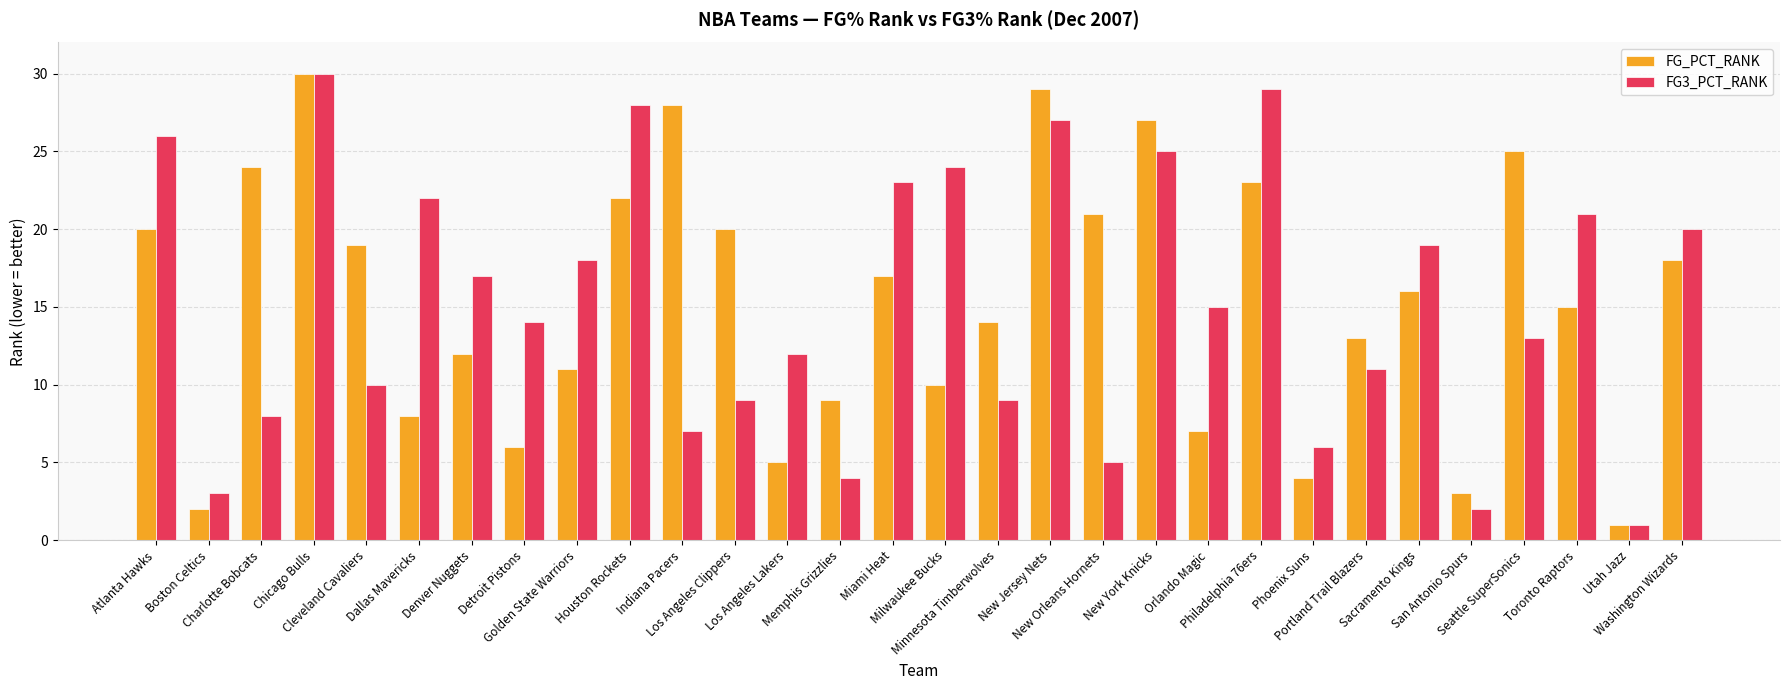

What is the difference between the FG3_PCT_RANK values at Los Angeles Lakers and Portland Trail Blazers?

1